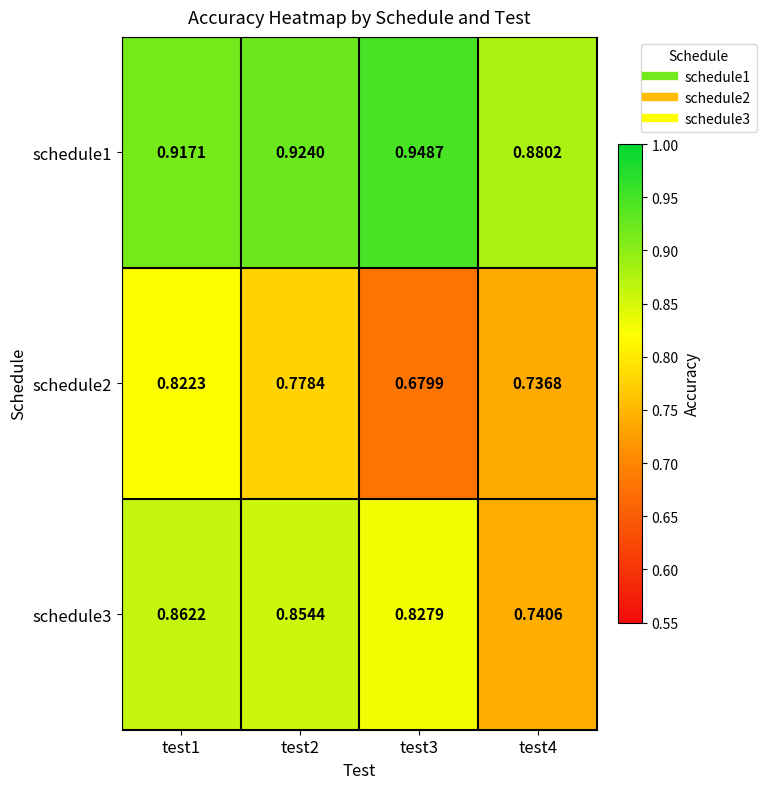

Which series has the largest total across all categories?

schedule1